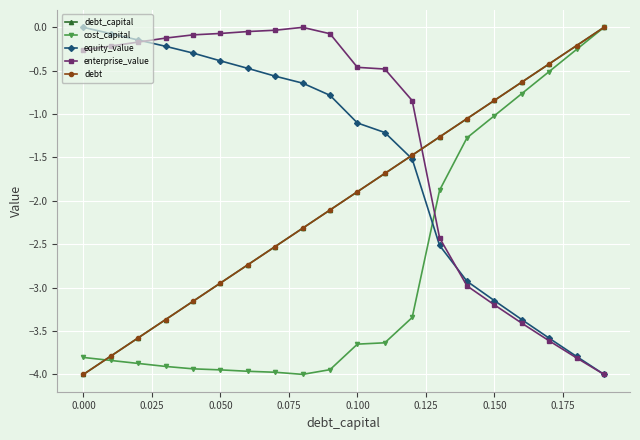

Does the chart have visible grid lines?

Yes